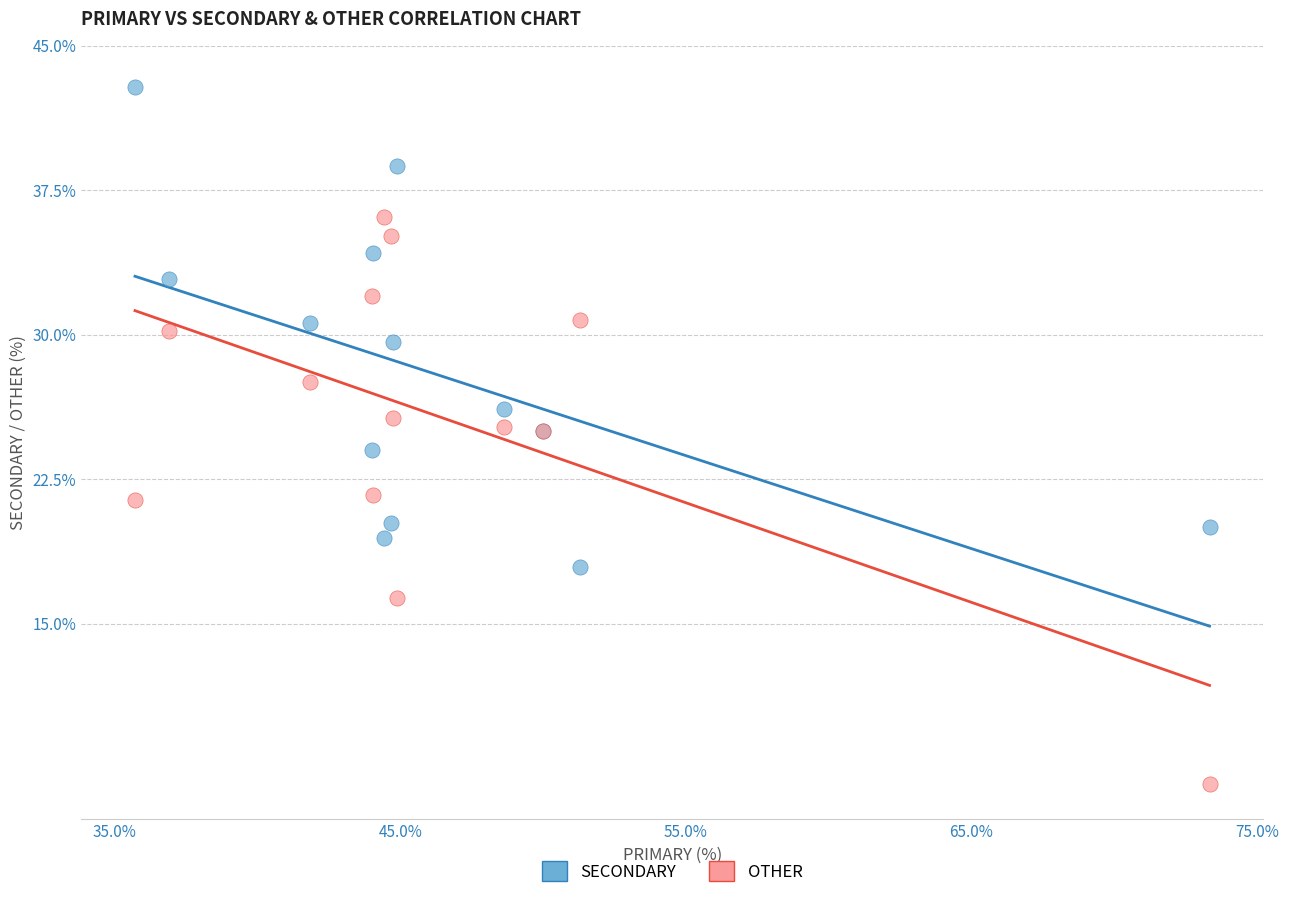

What are all the series names shown in the legend?

SECONDARY, OTHER